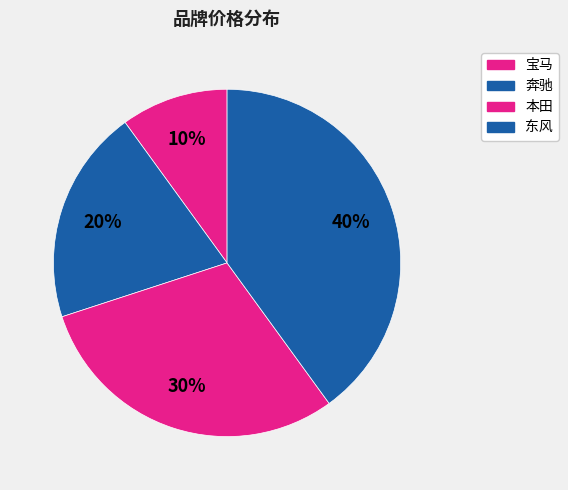

To the nearest percent, what is the difference between the 宝马 and 东风 slice percentages?

30%